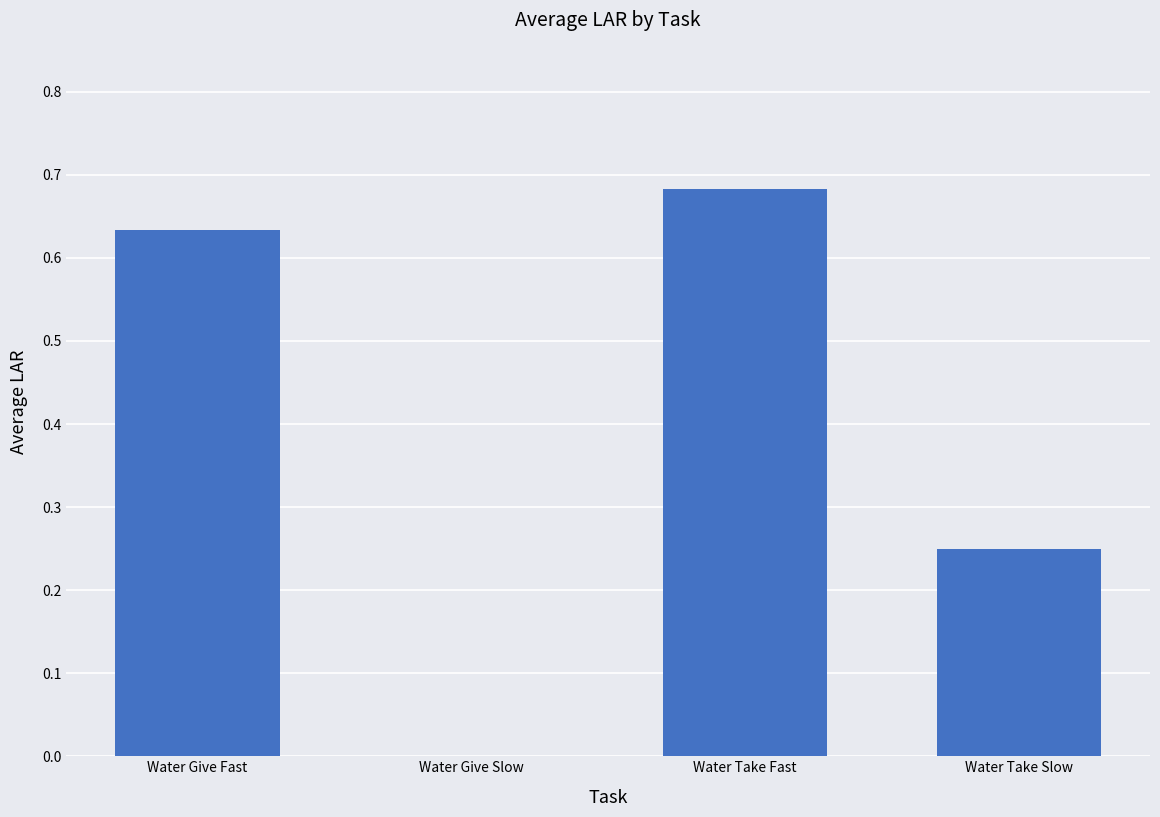

How many values are between 0 and 1?

4